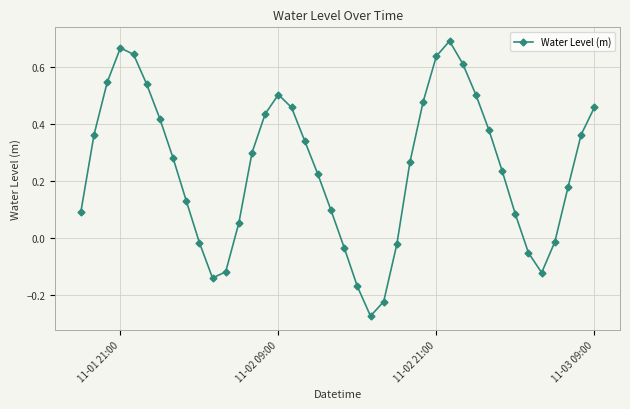

What is the sum of all values?

9.8